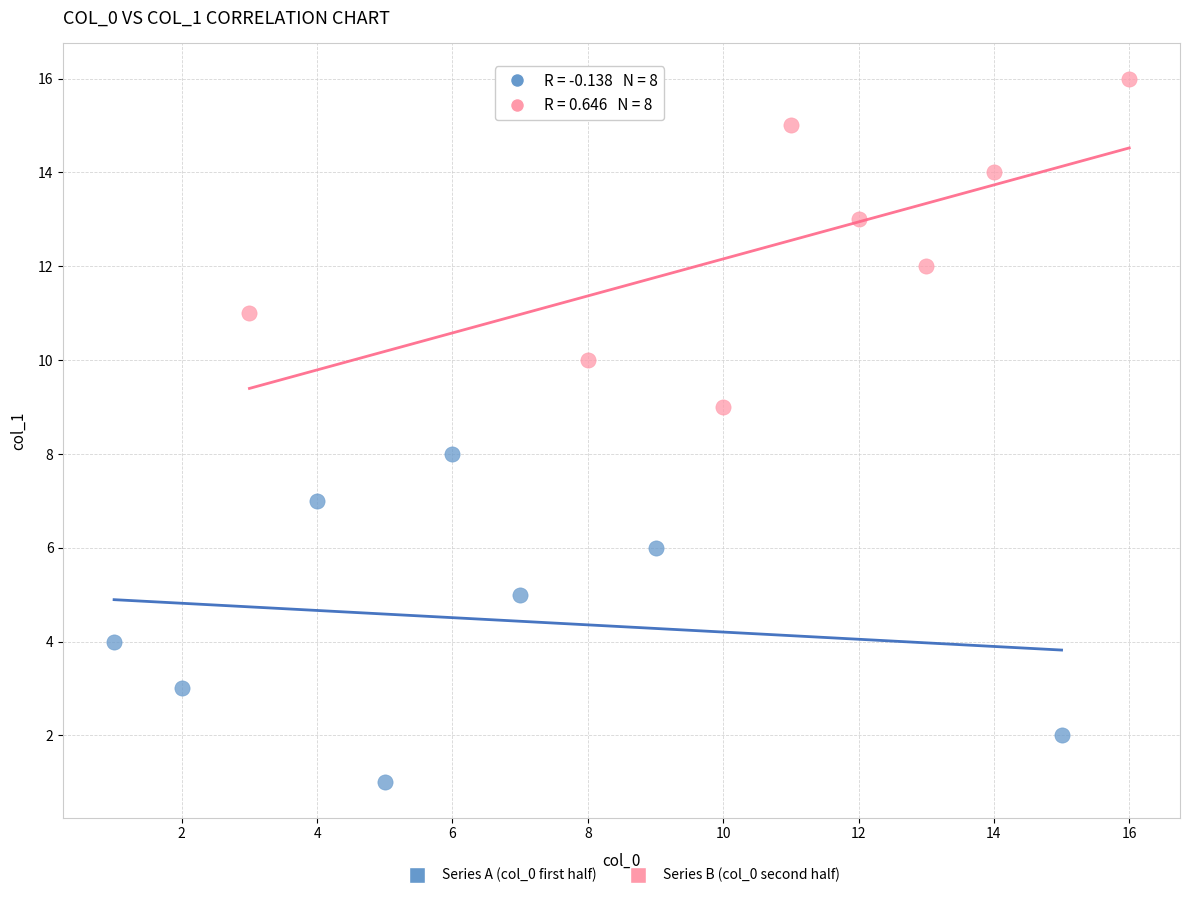

Which series contains the highest Y value?

Series B (col_0 second half)